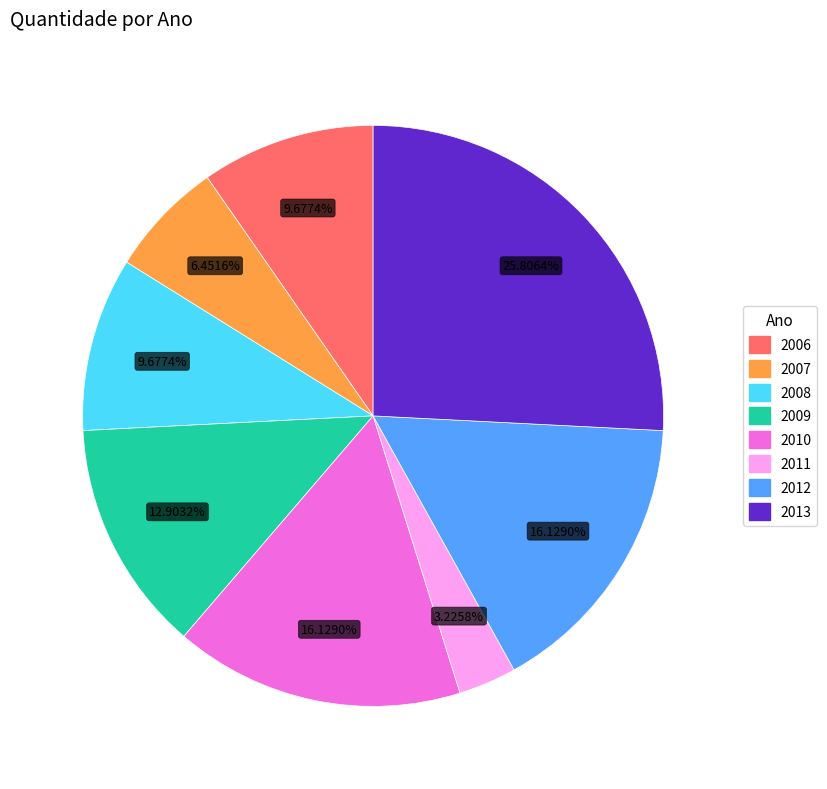

How many slices are in this pie chart?

8